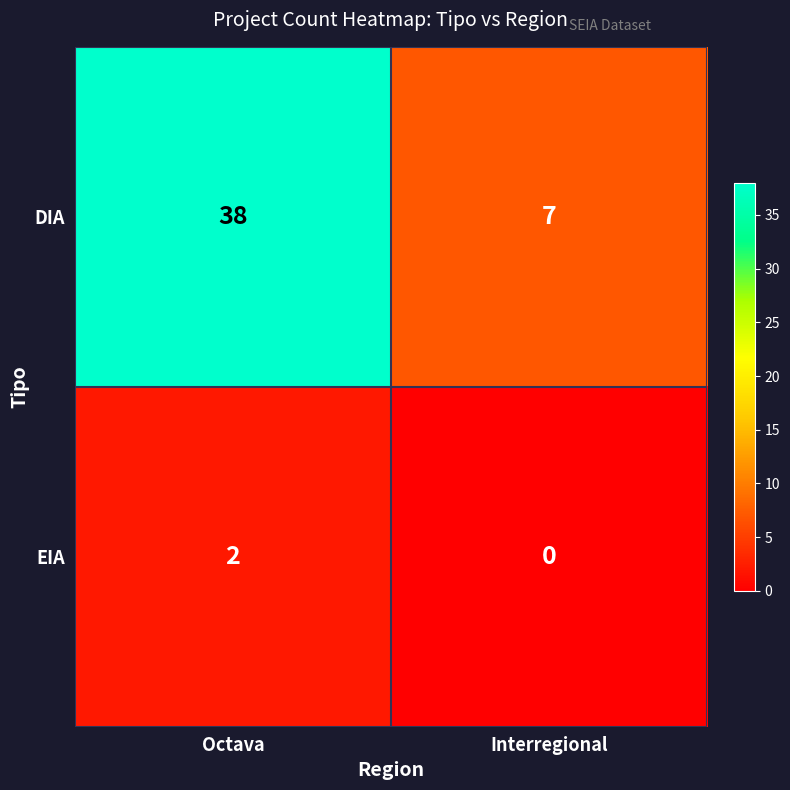

The value of EIA at Octava is 2. True or false?

True